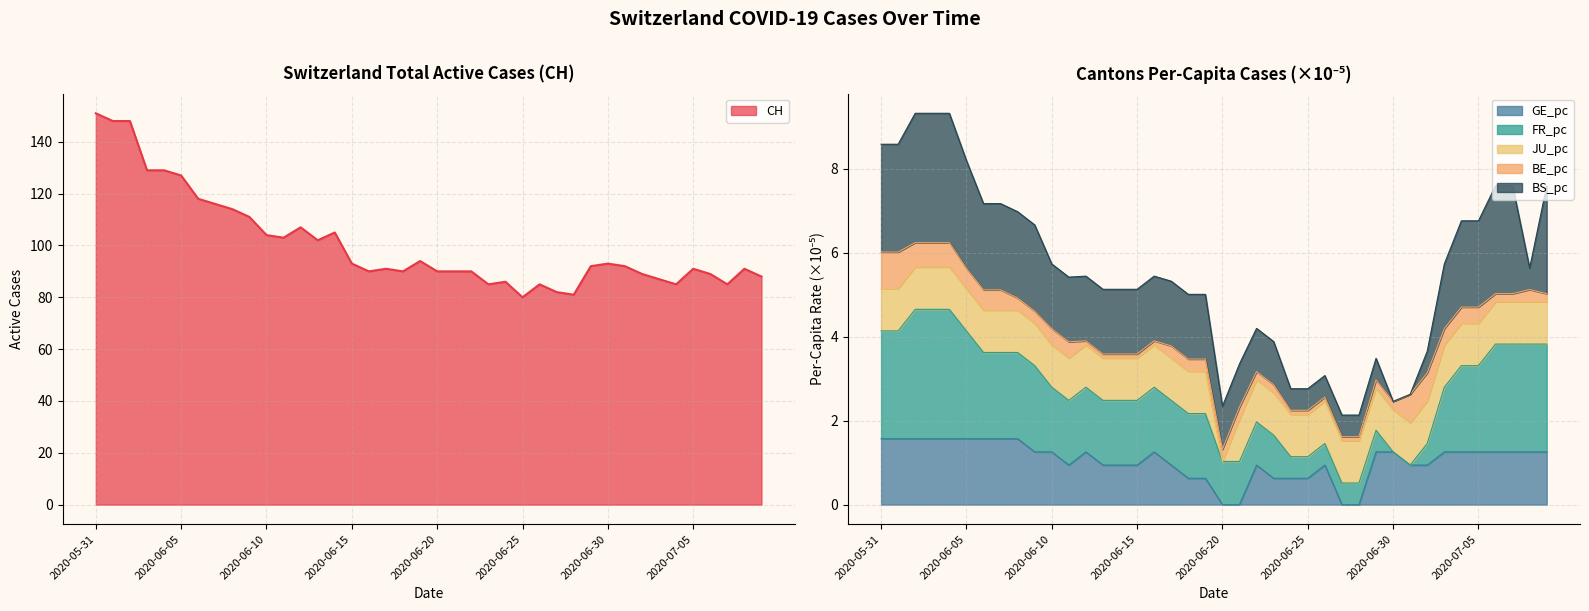

True or false: CH has a value of 24 at 2020-06-25.

False